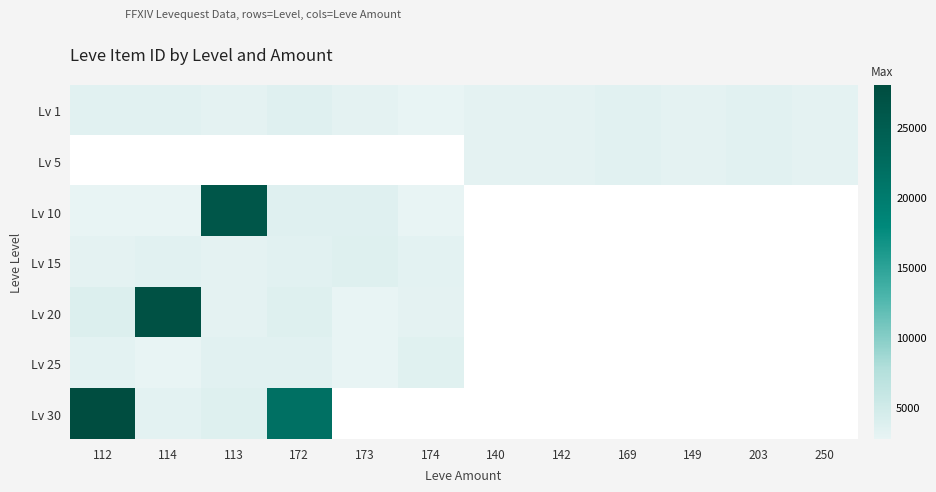

Which series has the largest total across all categories?

Lv 1